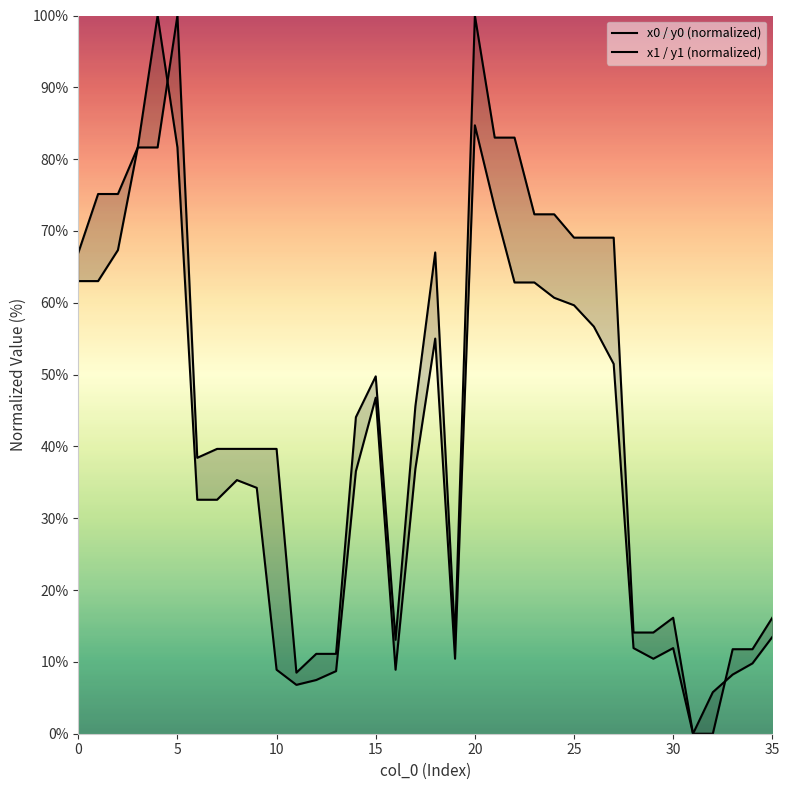

Is the value of x0 / y0 (normalized) at 0 greater than the value of x1 / y1 (normalized) at 31?

Yes